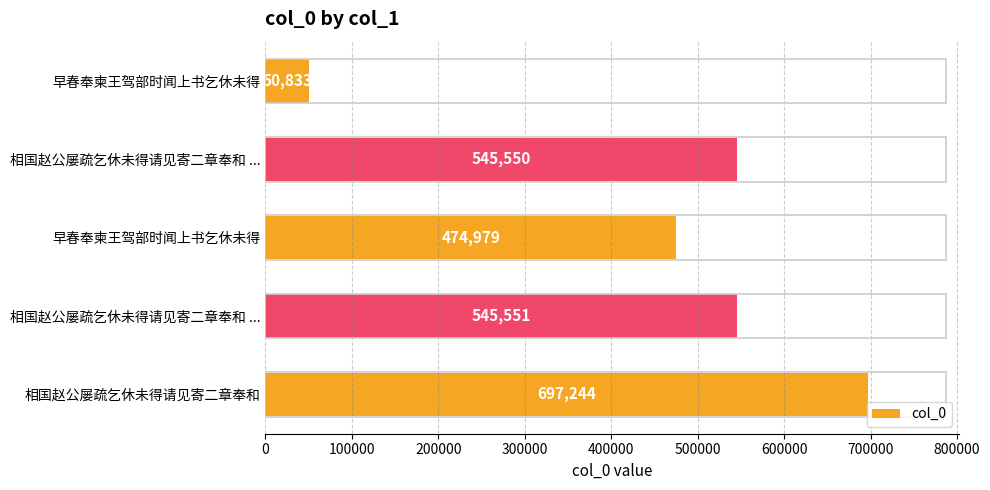

How many data points are less than 545550?

2